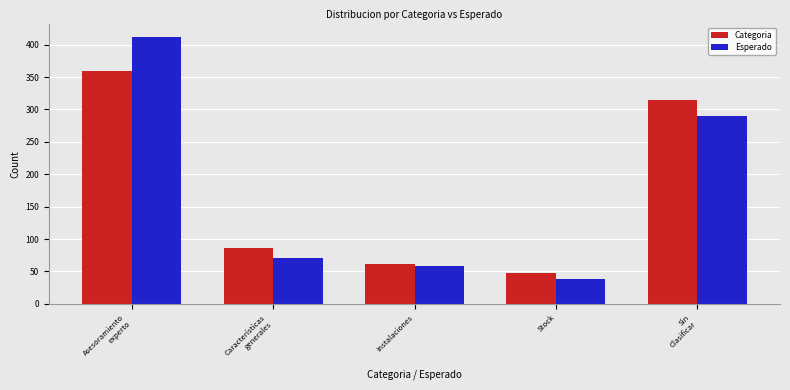

What is the label of the 5th bar from the right?

Asesoramiento
experto